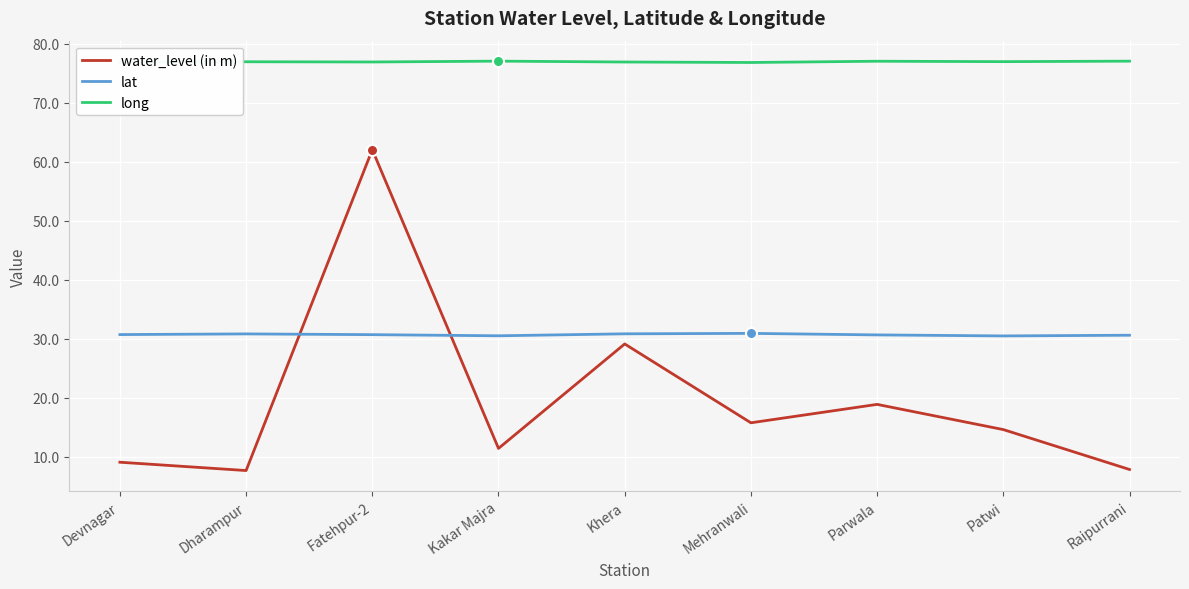

What is the difference between the second highest and second lowest values in the long series?

0.1